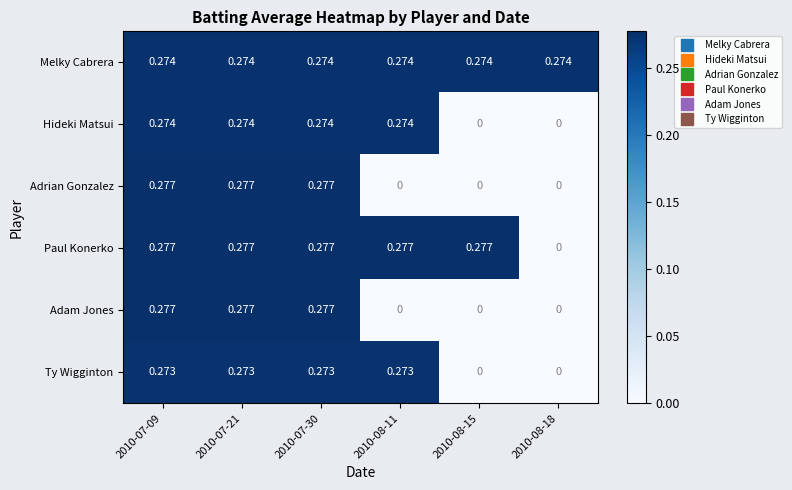

Is the value of Ty Wigginton at 2010-07-21 greater than the value of Adam Jones at 2010-08-18?

Yes